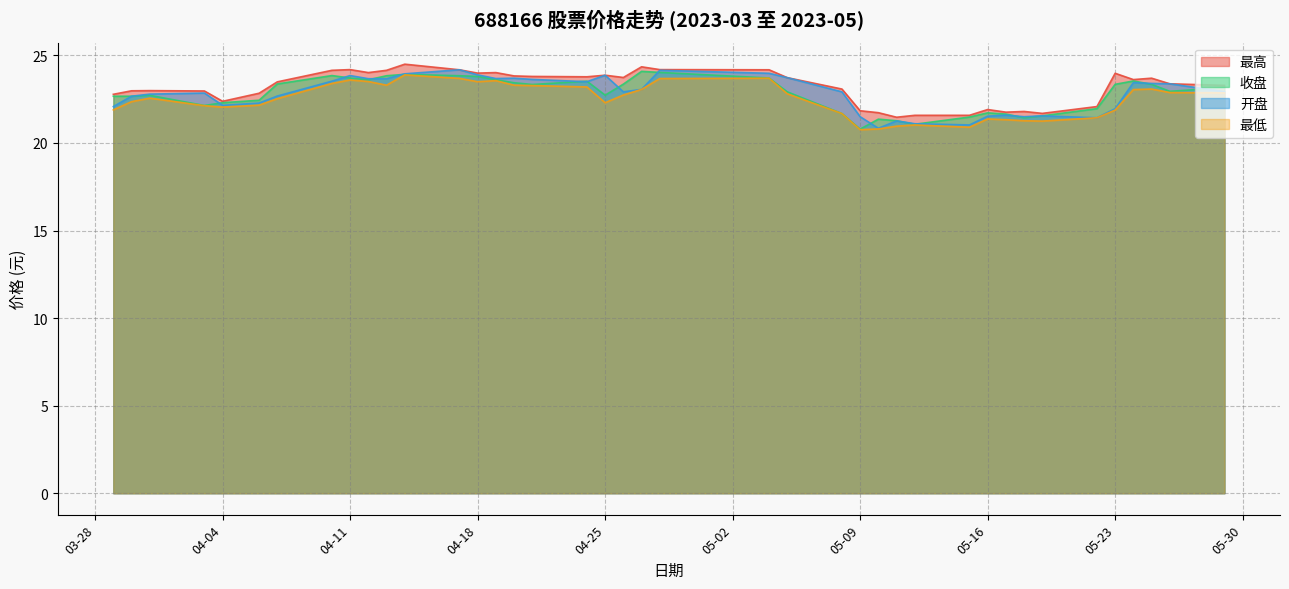

True or false: 收盘 has more than 0 interior local peaks.

True